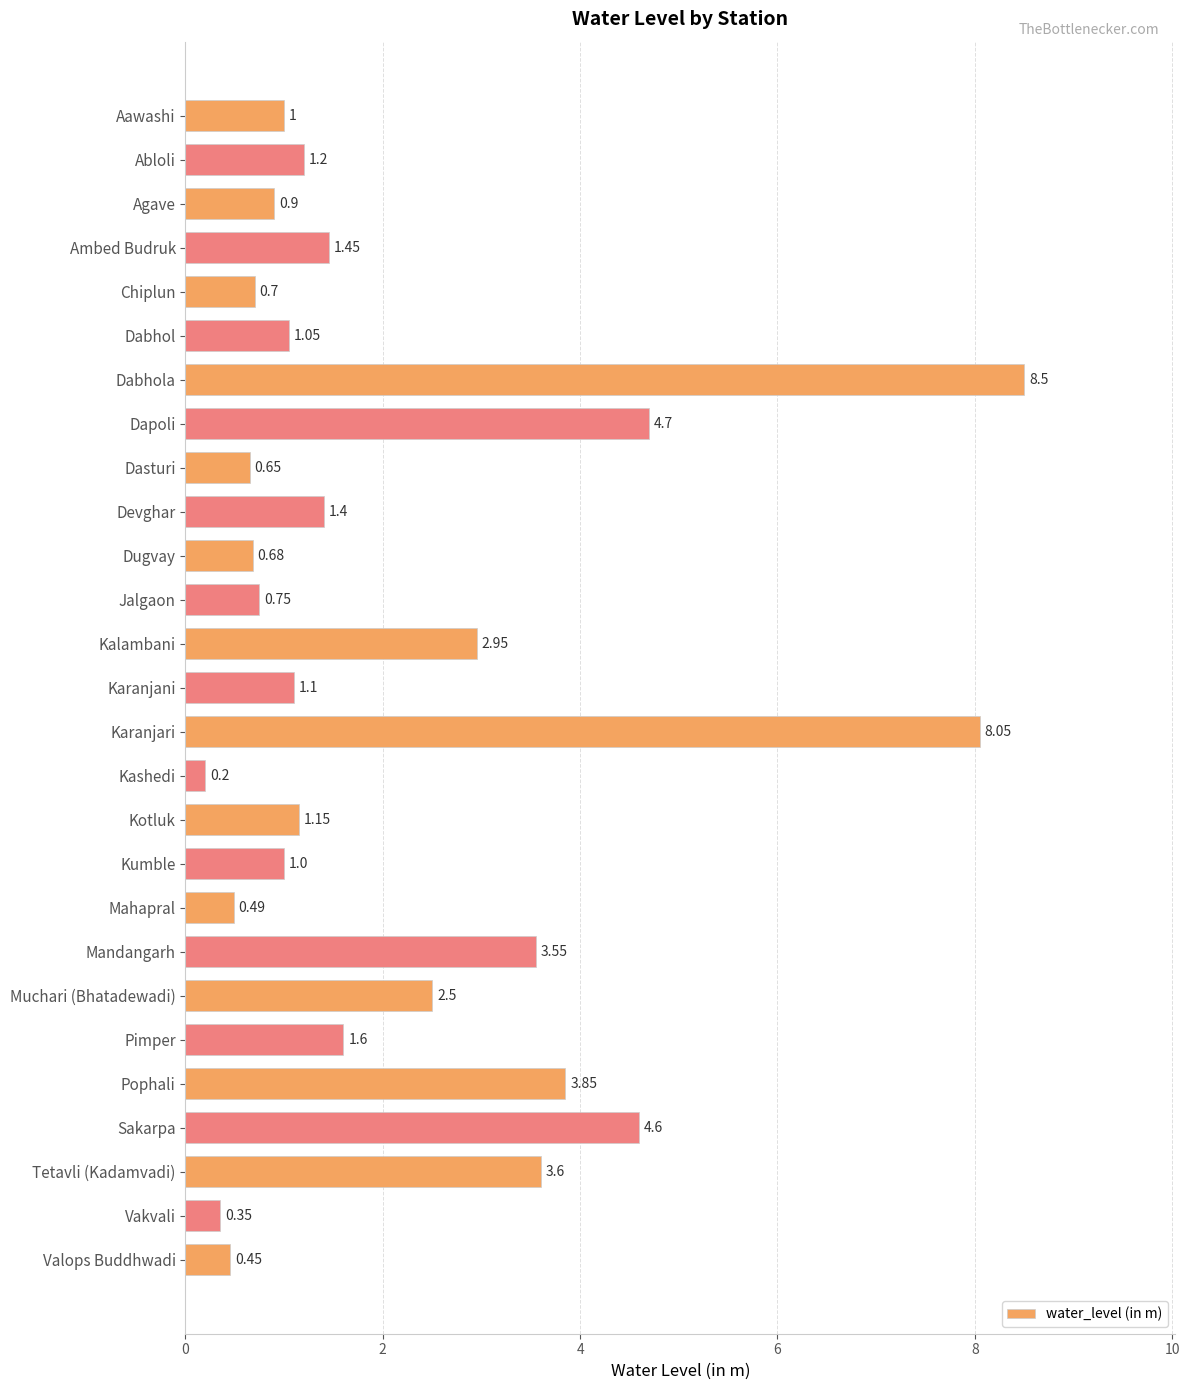

What is the sum of all values?

58.4